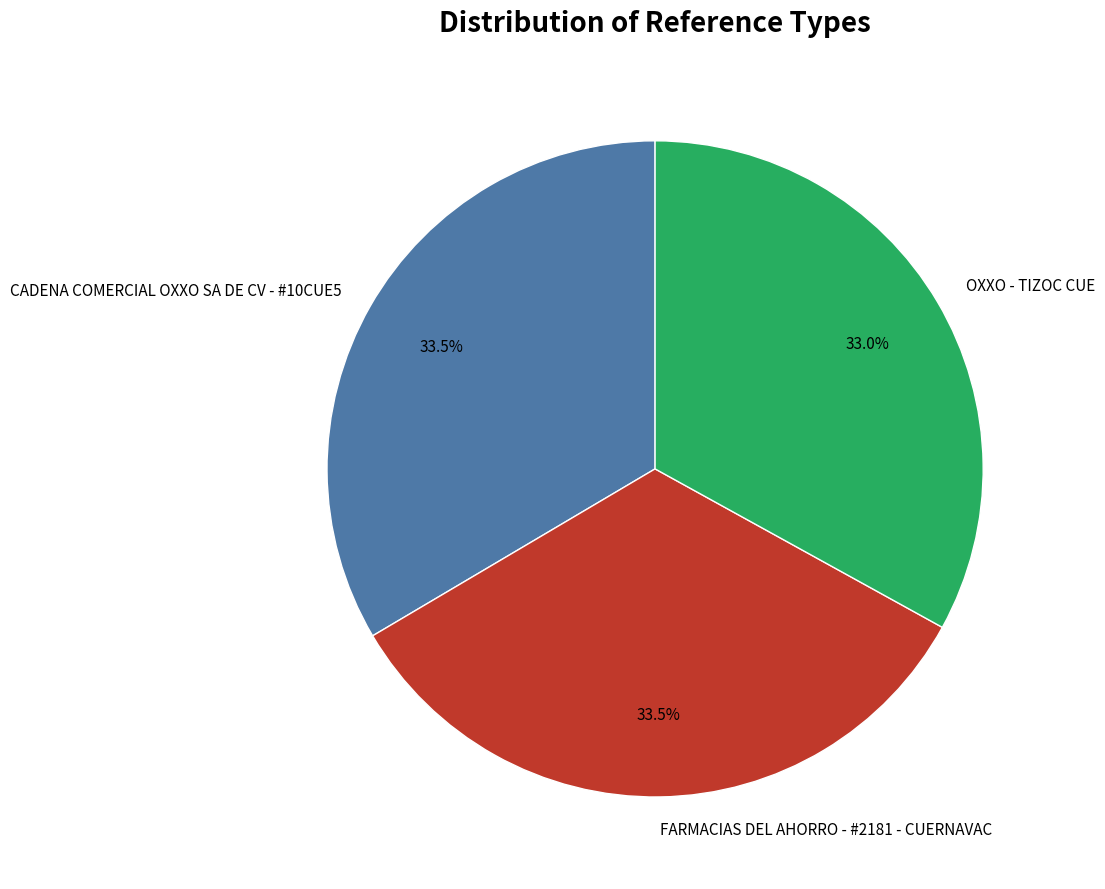

Is there any slice that represents more than half of the pie?

No